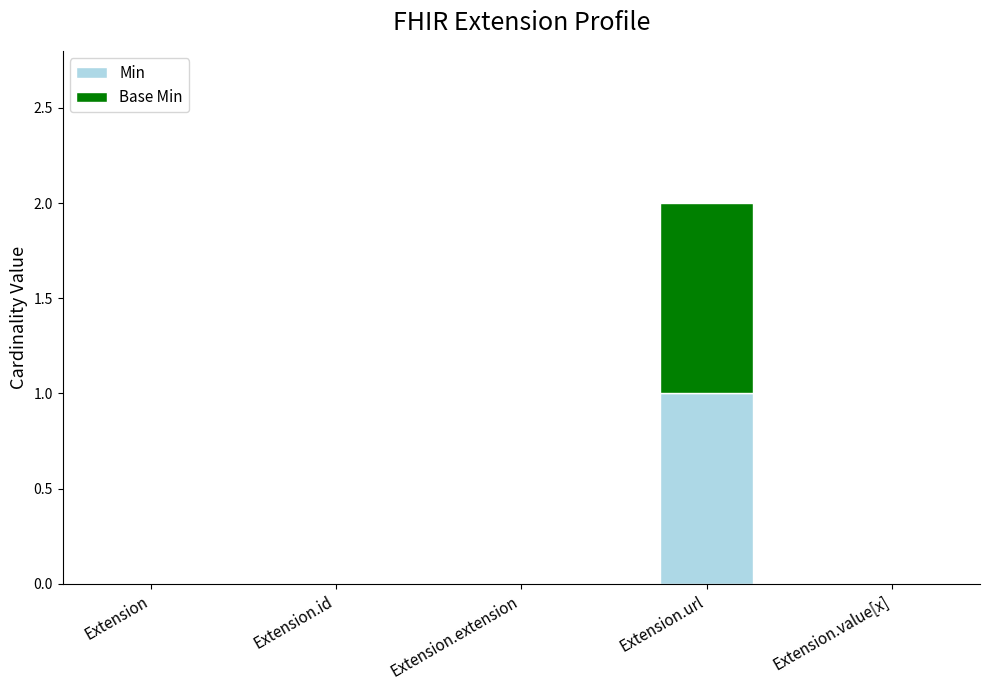

Does the chart contain stacked bars?

Yes